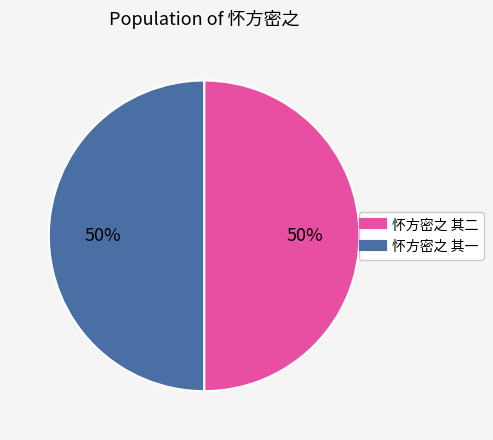

To the nearest percent, what is the combined percentage of 怀方密之 其二 and 怀方密之 其一?

100%